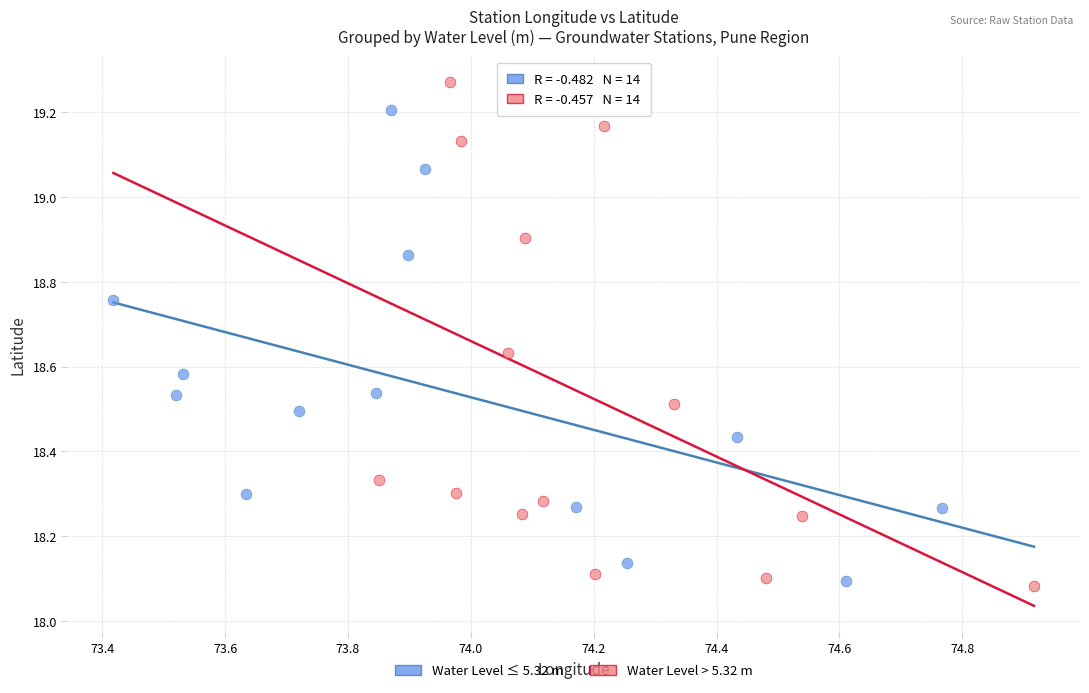

Which series reaches the maximum Y coordinate?

Water Level > 5.32 m